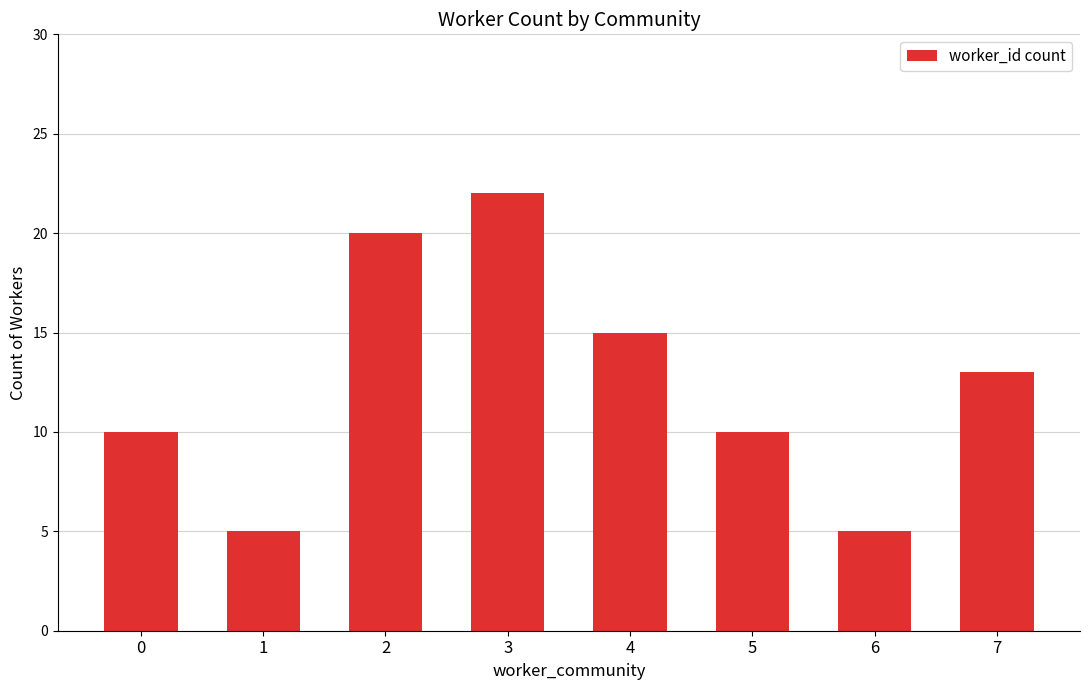

How many bars are there in total?

8